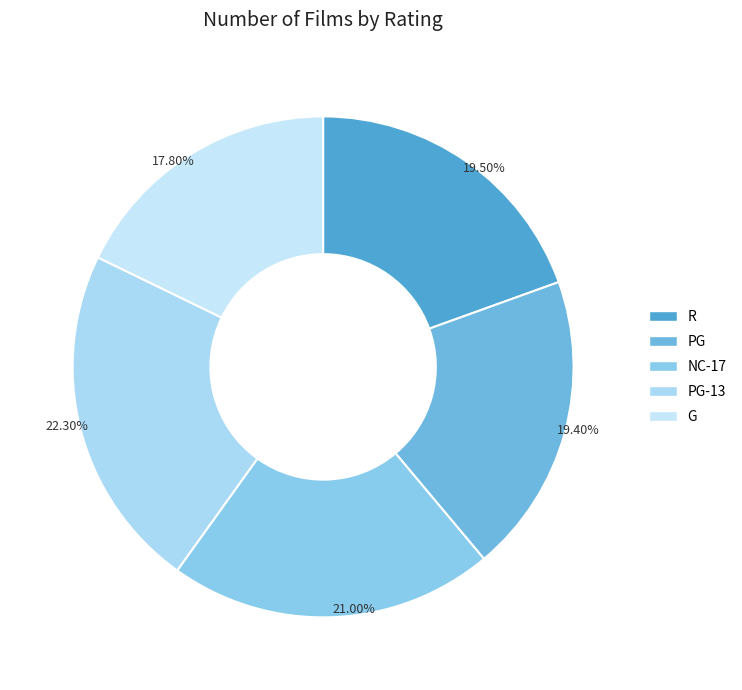

How many slices are in this pie chart?

5